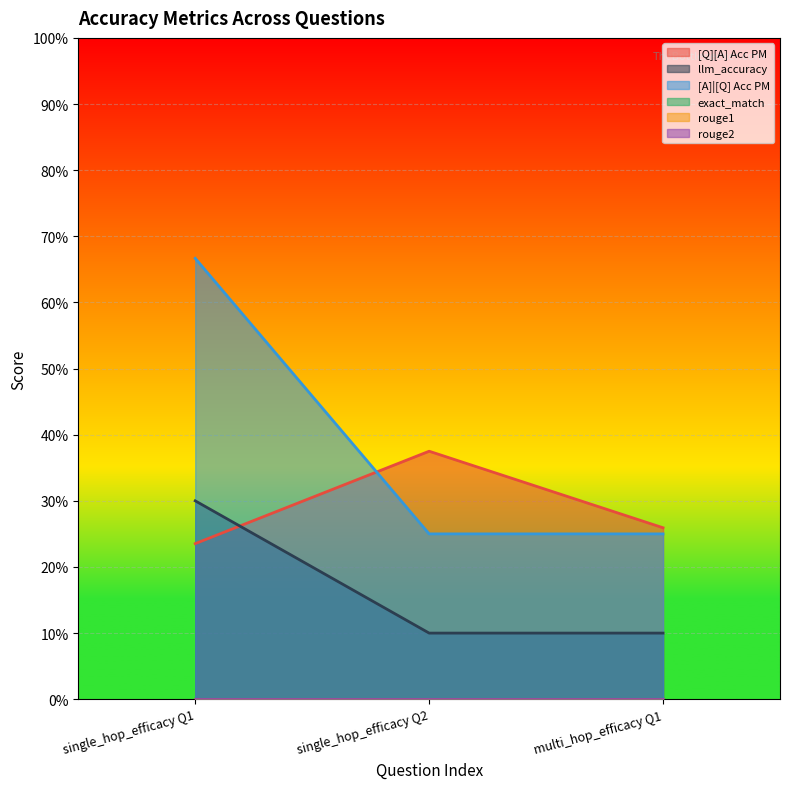

What is the highest value of the [A]|[Q] Acc PM series?

0.7